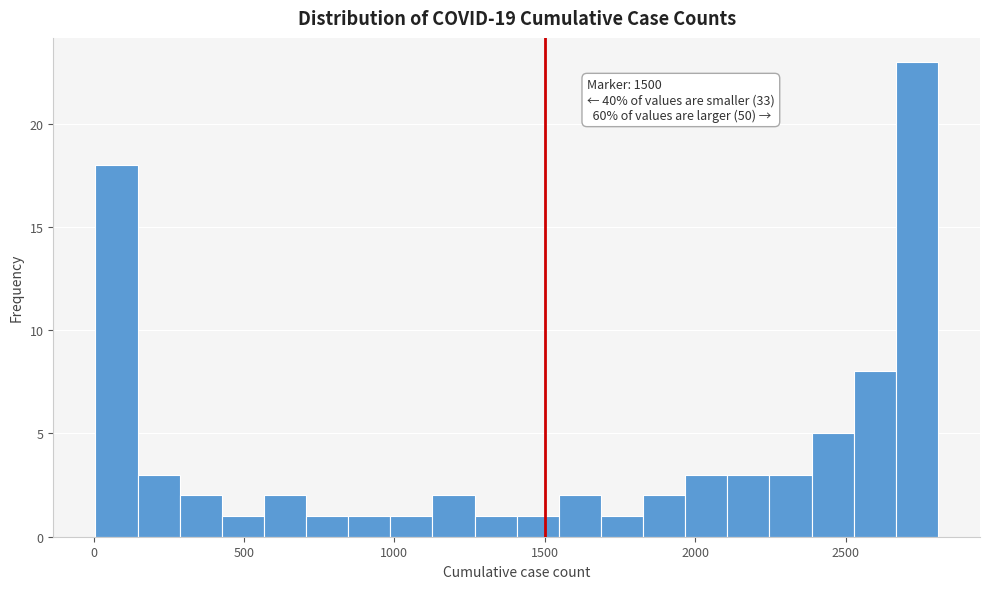

Around what value on the x-axis is the tallest bar? Give the approximate position of its centre, as read against the axis.

2750